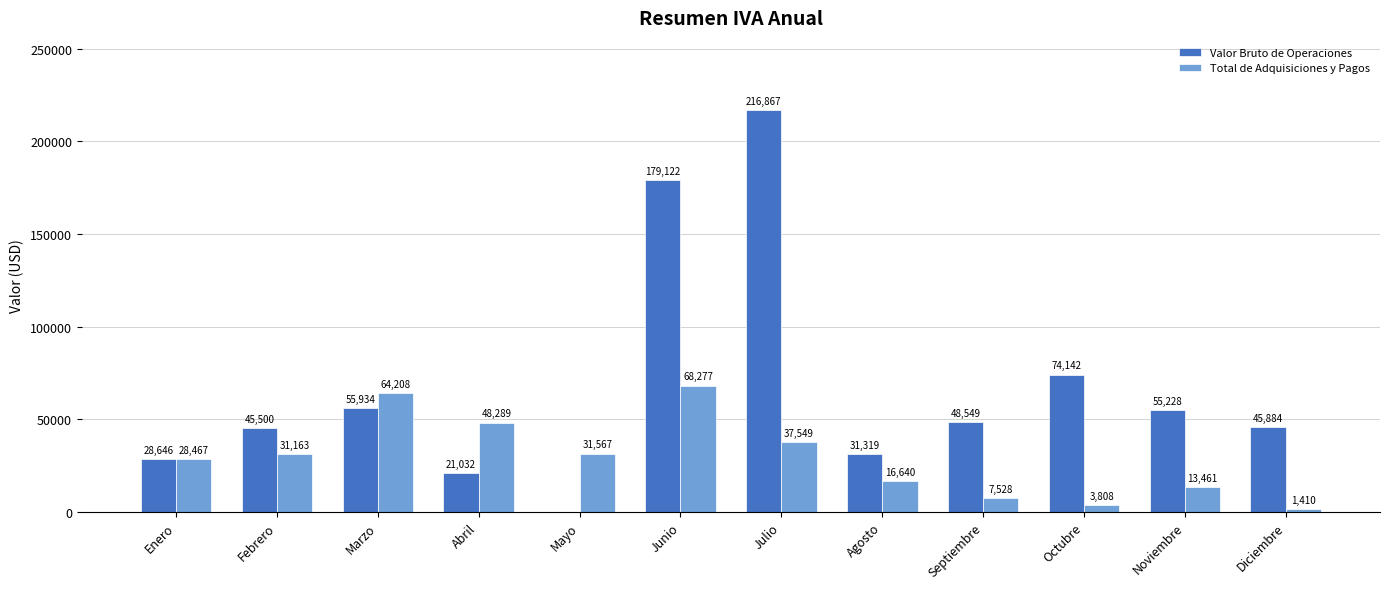

Which series changed the most between Abril and Junio?

Valor Bruto de Operaciones